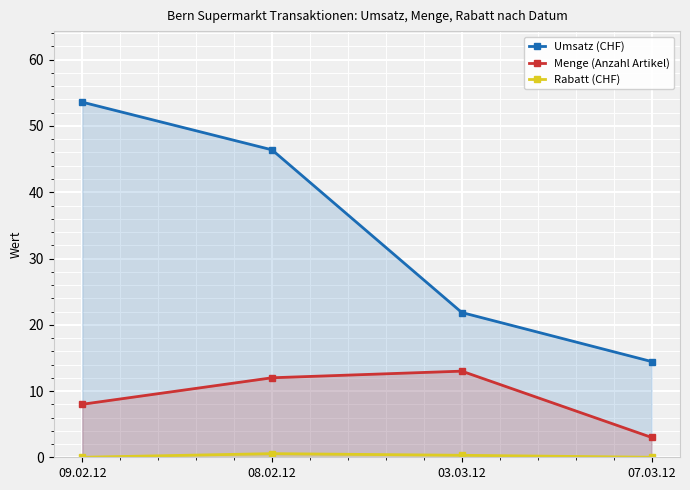

What are all the series names shown in the legend?

Umsatz (CHF), Menge (Anzahl Artikel), Rabatt (CHF)